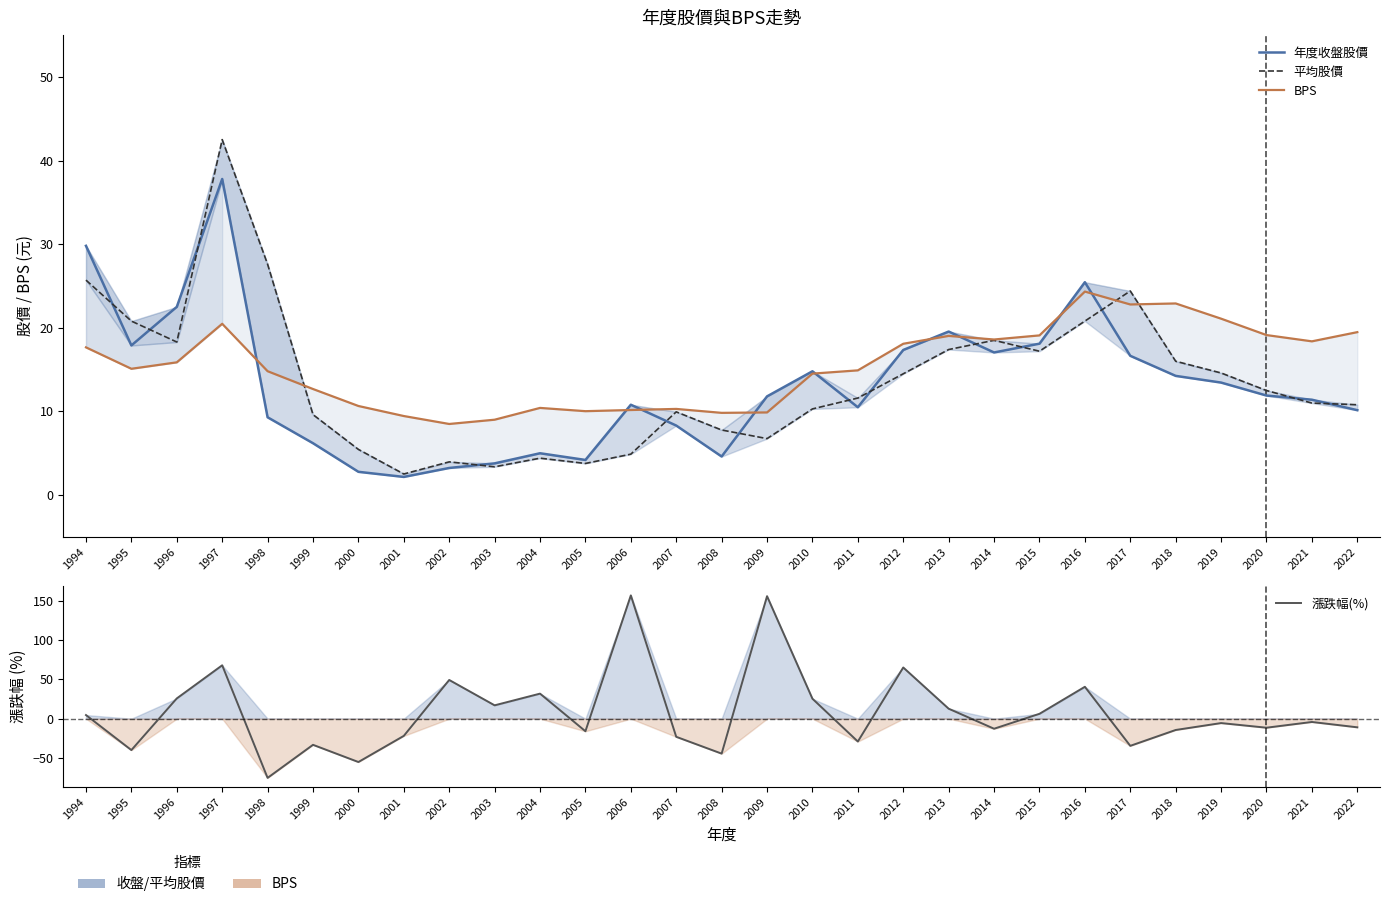

True or false: BPS and 年度收盤股價 intersect in this chart.

True